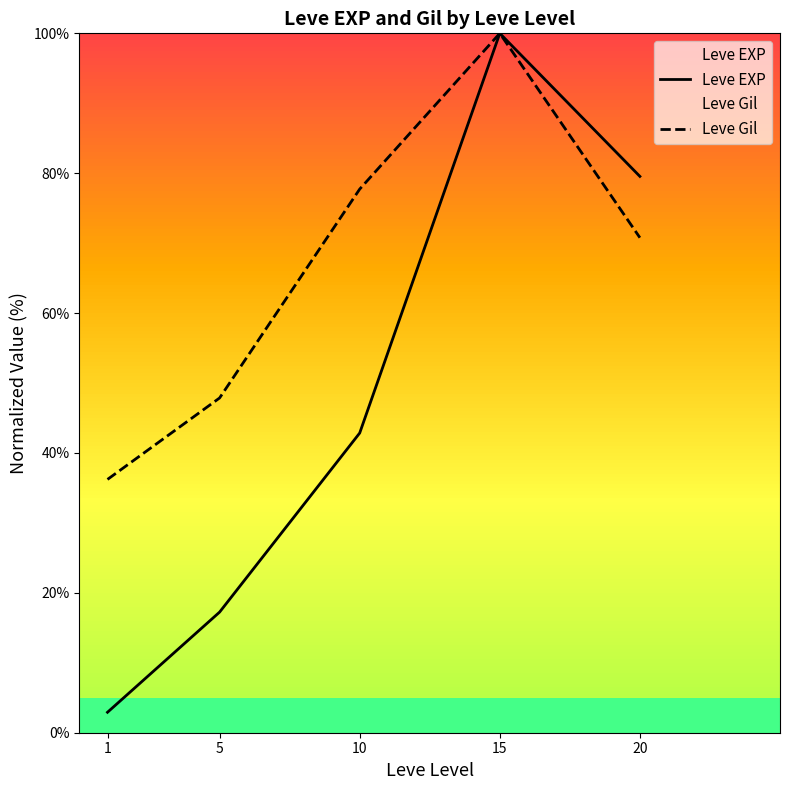

At which category does the chart reach its peak across all series?

15